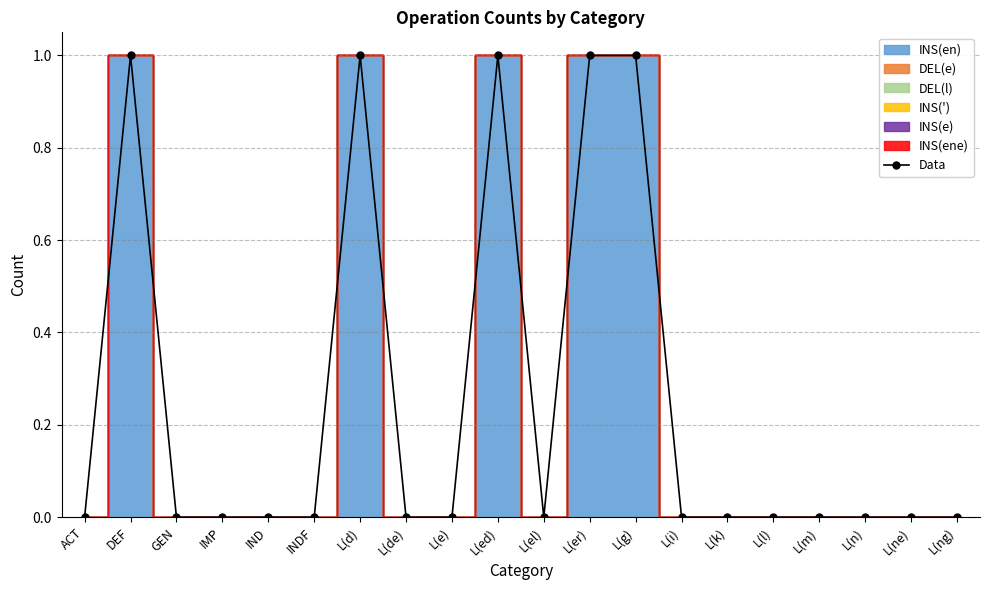

The value at IND is 0. True or false?

True